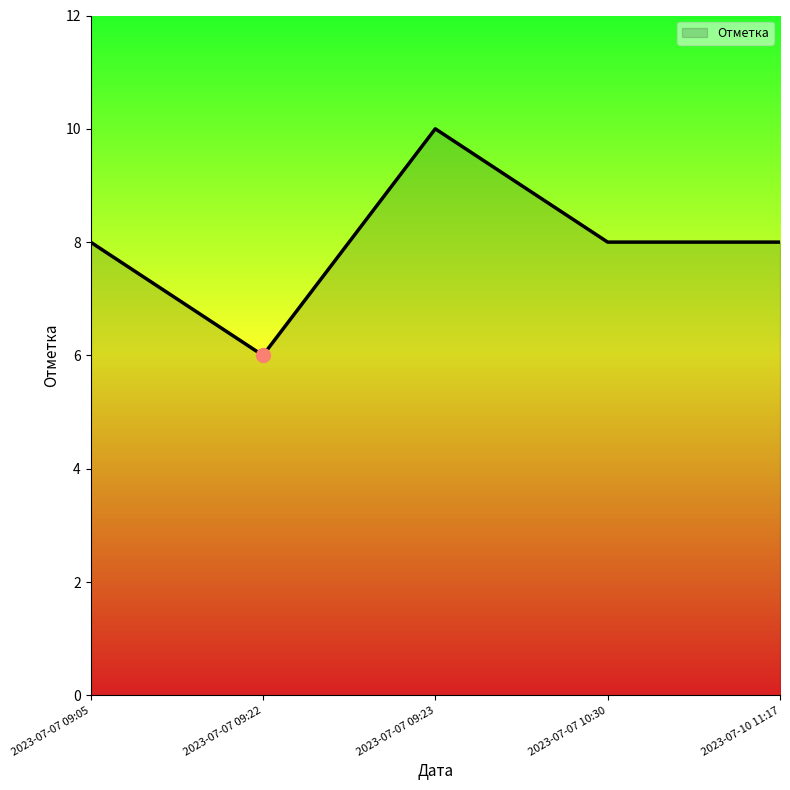

Which has a higher value, 2023-07-07 09:23 or 2023-07-10 11:17?

2023-07-07 09:23